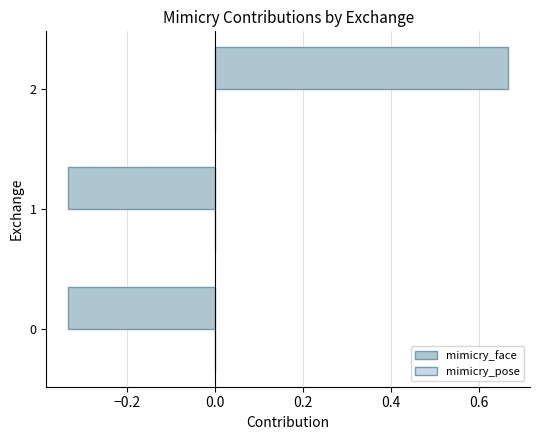

Is it true that the value at 1 is -0.5?

False